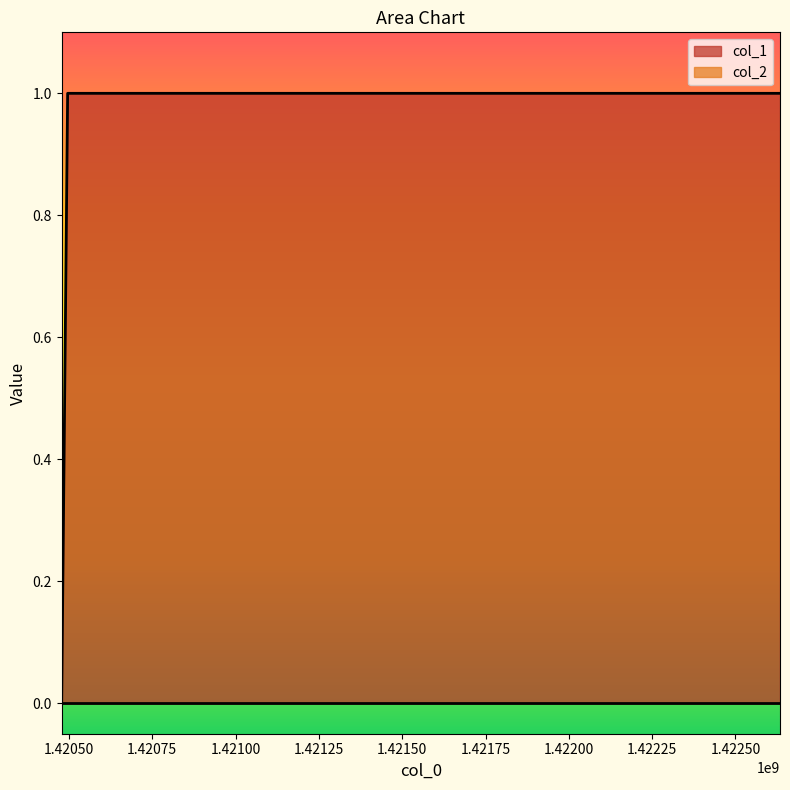

Which label corresponds to the smallest value in the chart?

1420477996